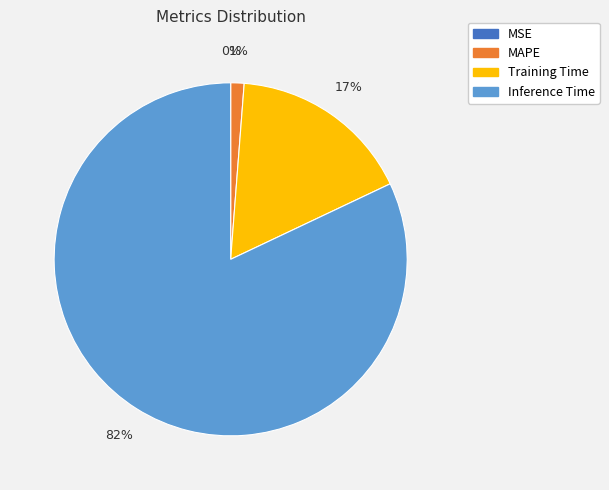

To the nearest percent, what is the difference between the largest and smallest slice percentages?

82%